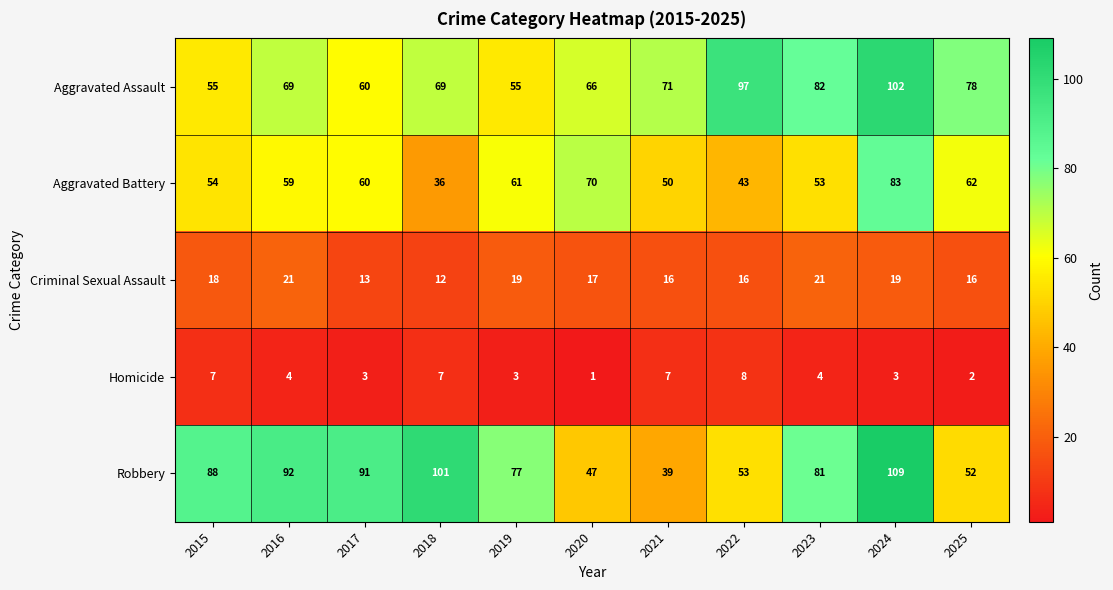

Which series has the widest spread of values?

Robbery